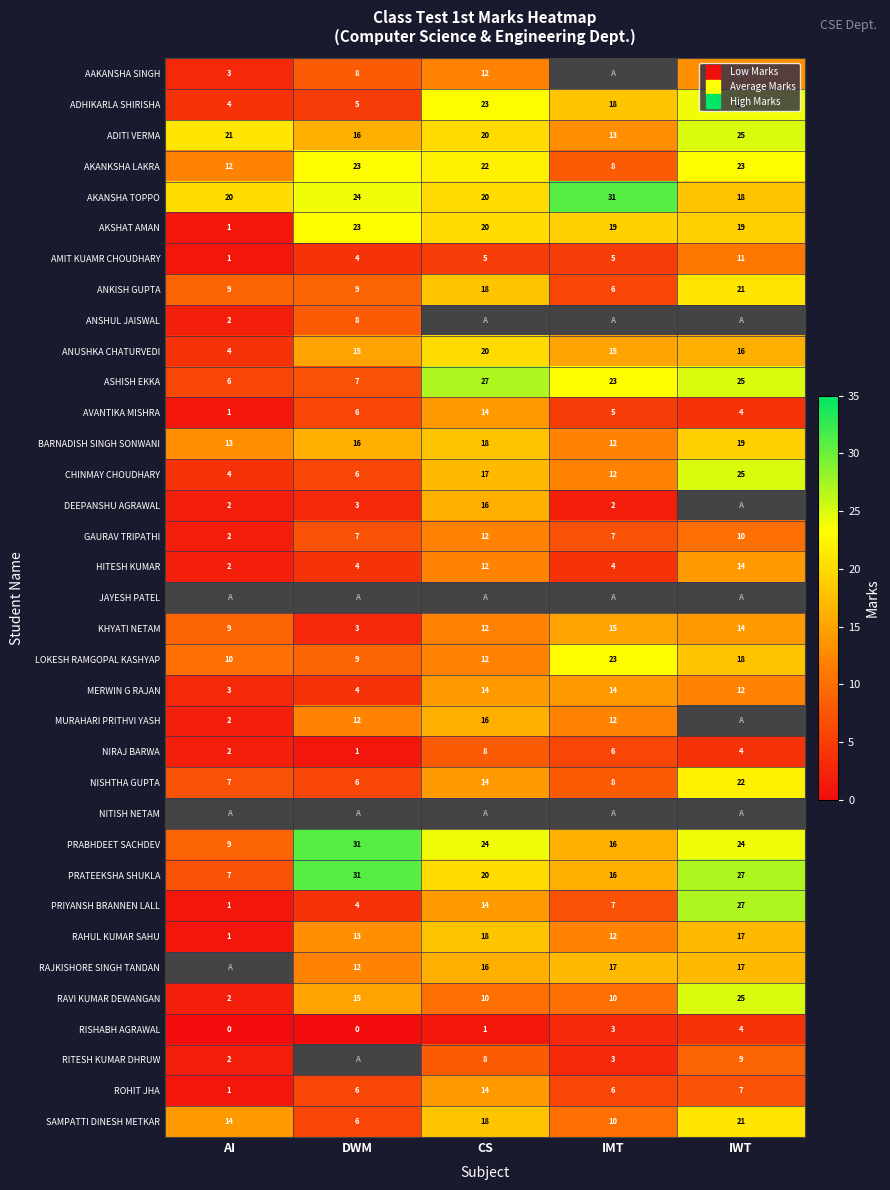

The value of NIRAJ BARWA at IMT is 6.0. True or false?

True